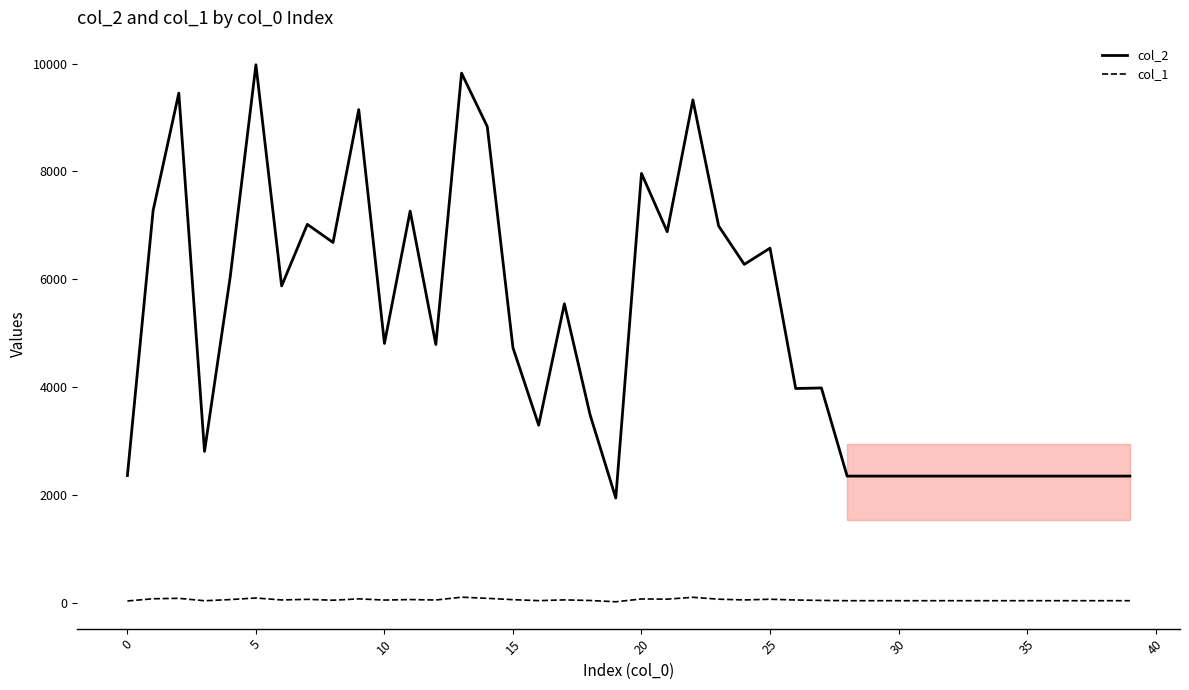

Which series has the largest total across all categories?

col_2